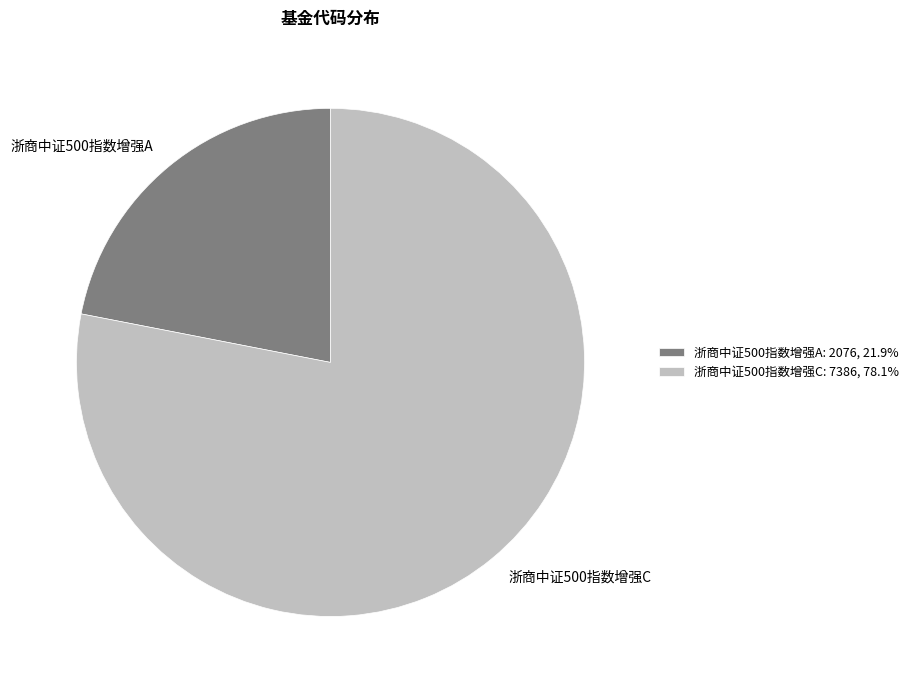

Is there any slice that represents more than half of the pie?

Yes